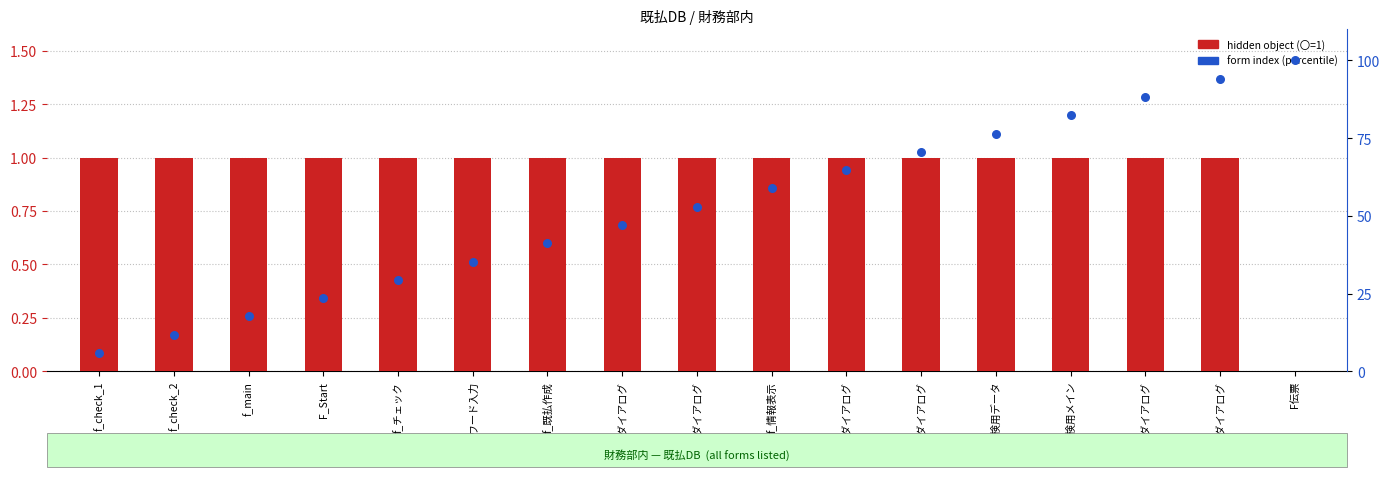

At how many categories does at least one series exceed 90?

2